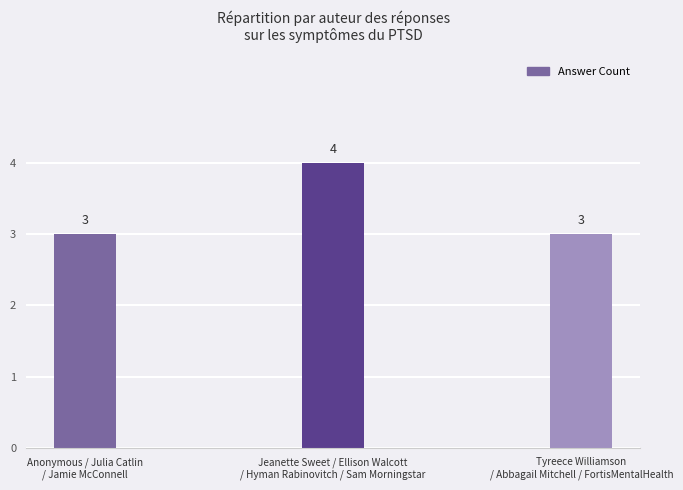

True or false: the data shows 1 at Anonymous / Julia Catlin
/ Jamie McConnell.

False